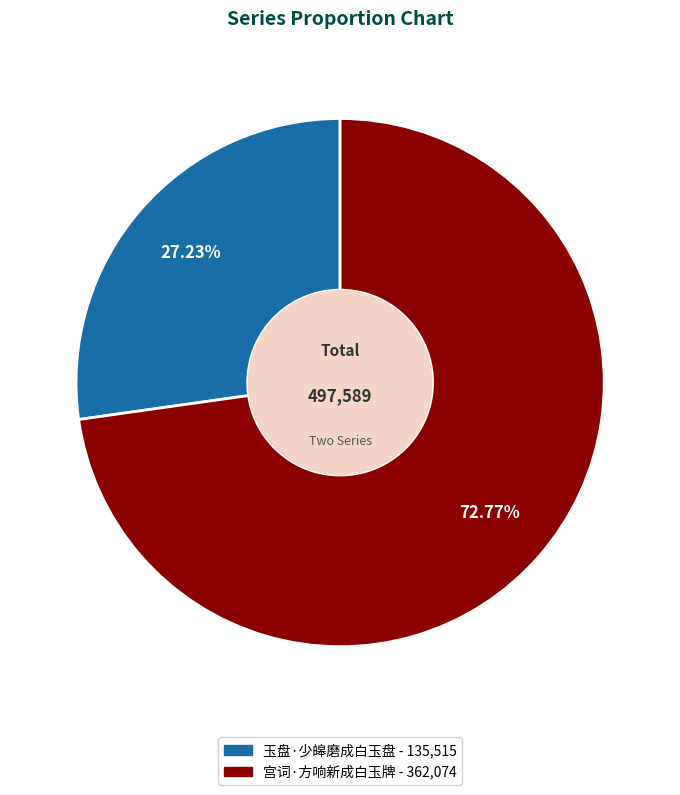

The 玉盘·少皞磨成白玉盘 slice represents 18% of the pie. True or false?

False